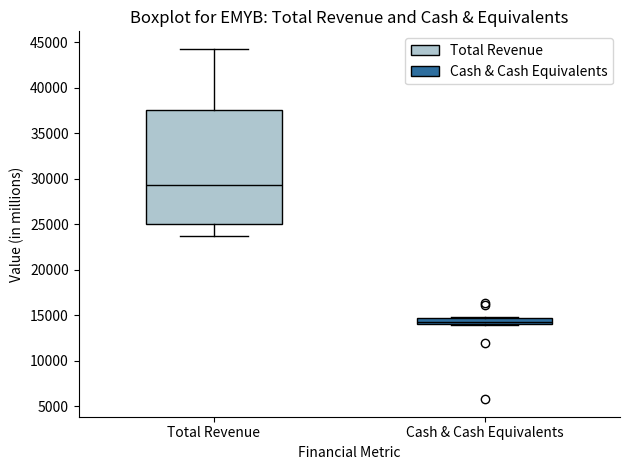

Which box's median line is the highest?

Total Revenue